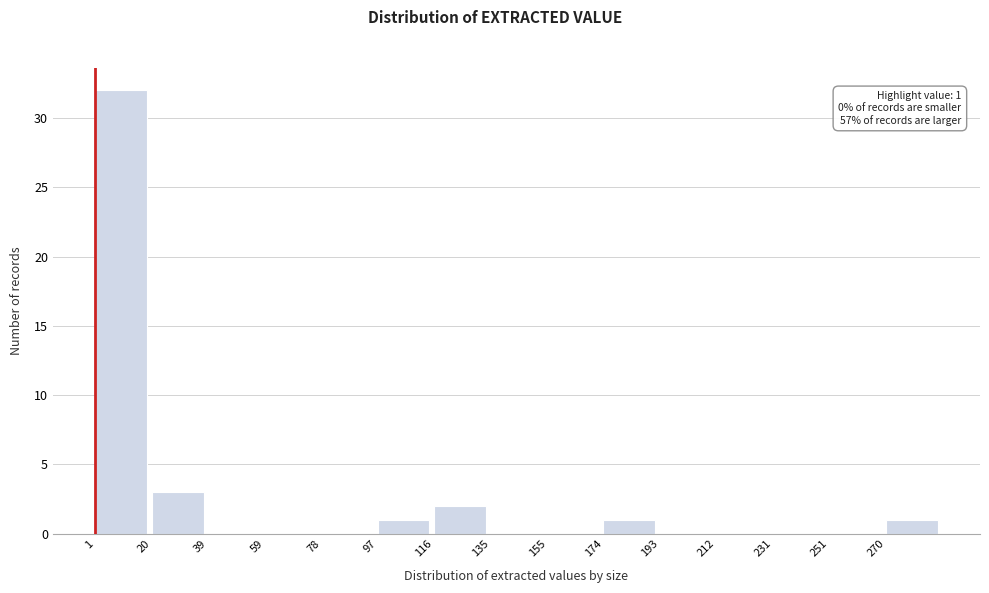

Over which range of the x-axis is the bar tallest?

1.0 to 20.2